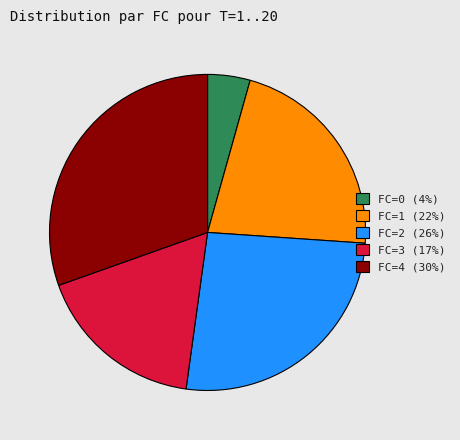

Is there a majority slice in this chart?

No